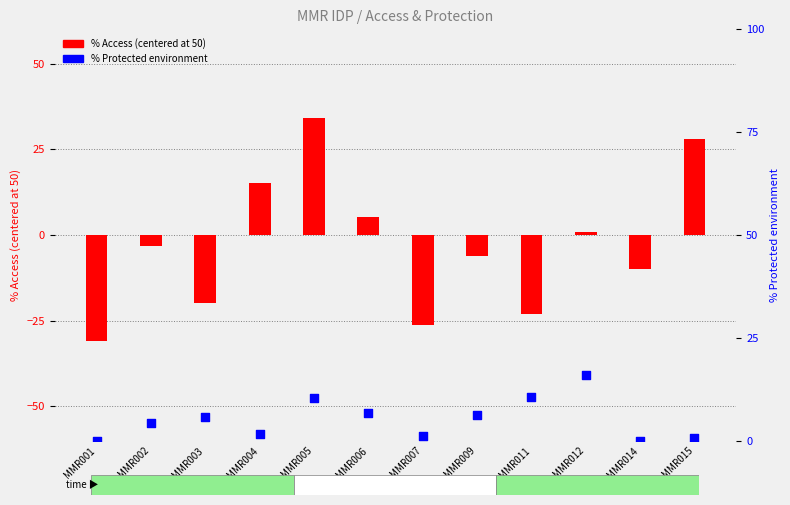

Which series has the largest total across all categories?

% Protected environment